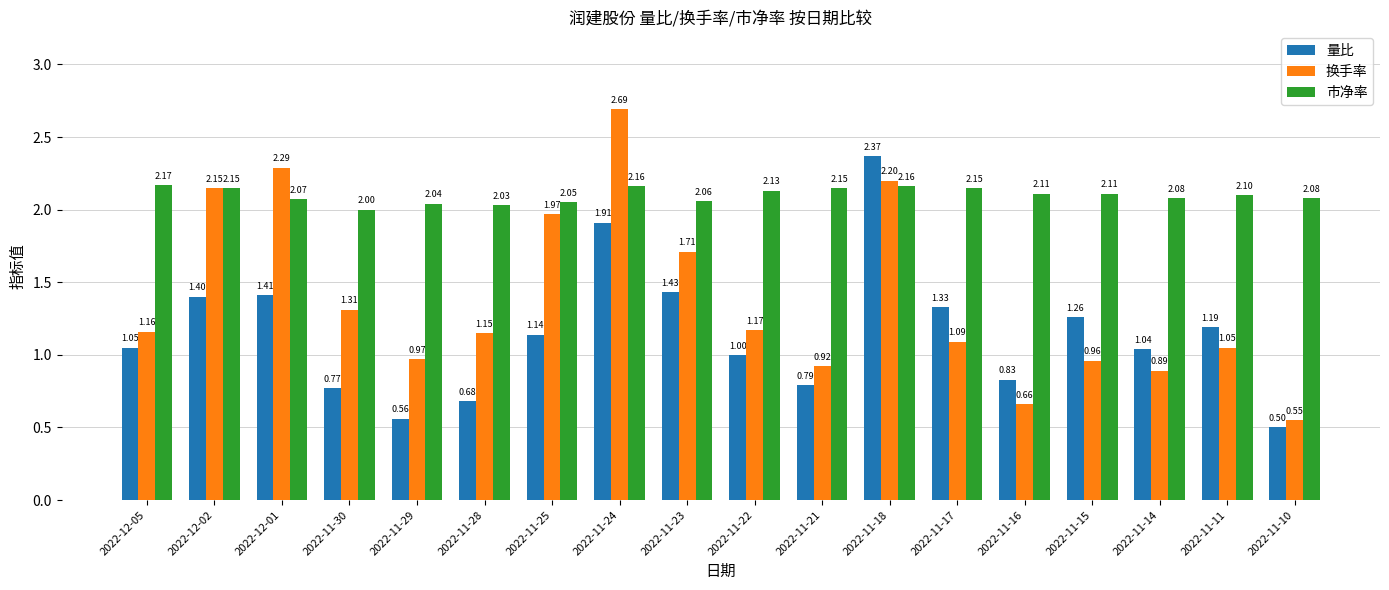

Which category has the lowest value in the 市净率 series?

2022-11-30